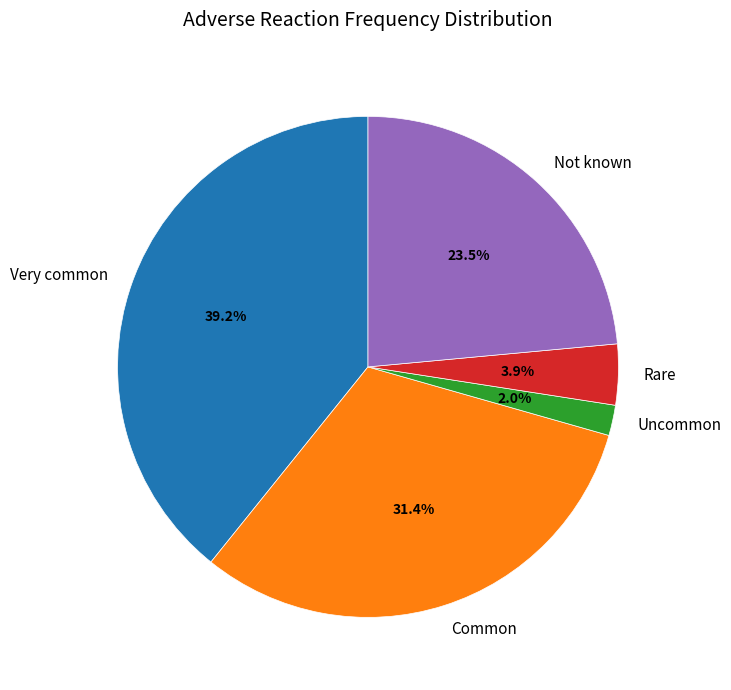

Does Not known represent more than half of the total?

No